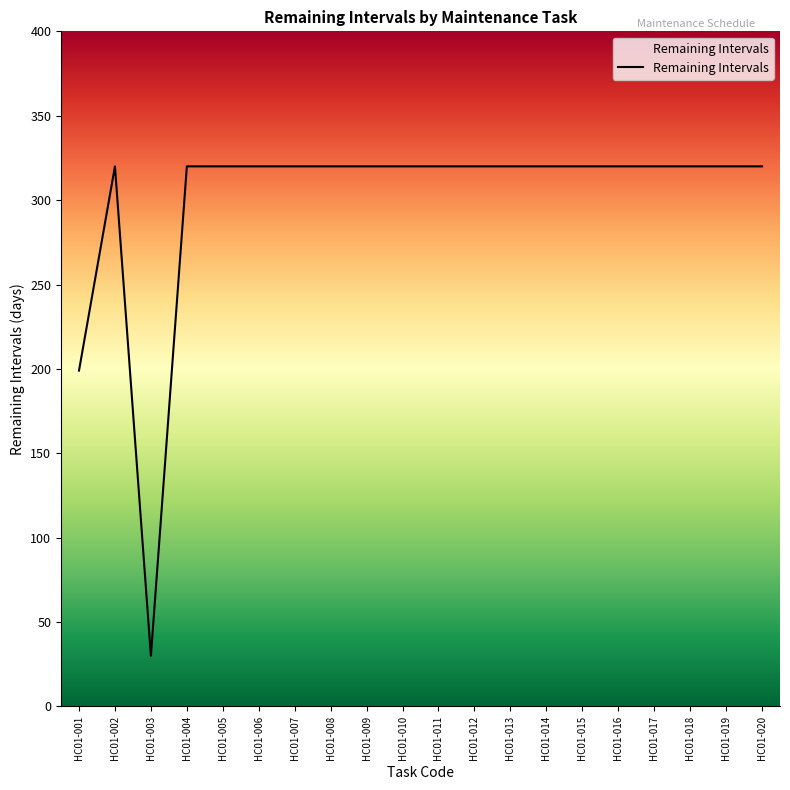

How many series are shown in this chart?

1